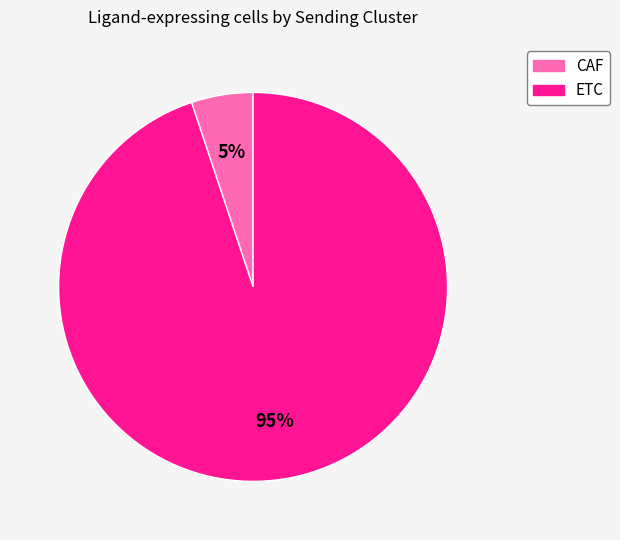

Do CAF and ETC together represent more than half of the pie?

Yes